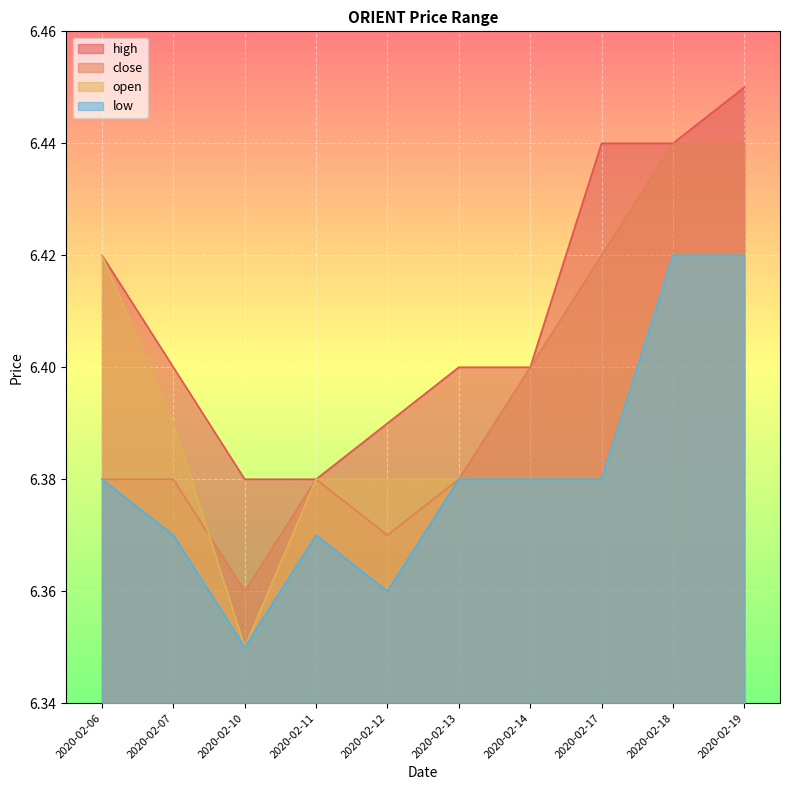

Which label corresponds to the largest value in the chart?

2020-02-19